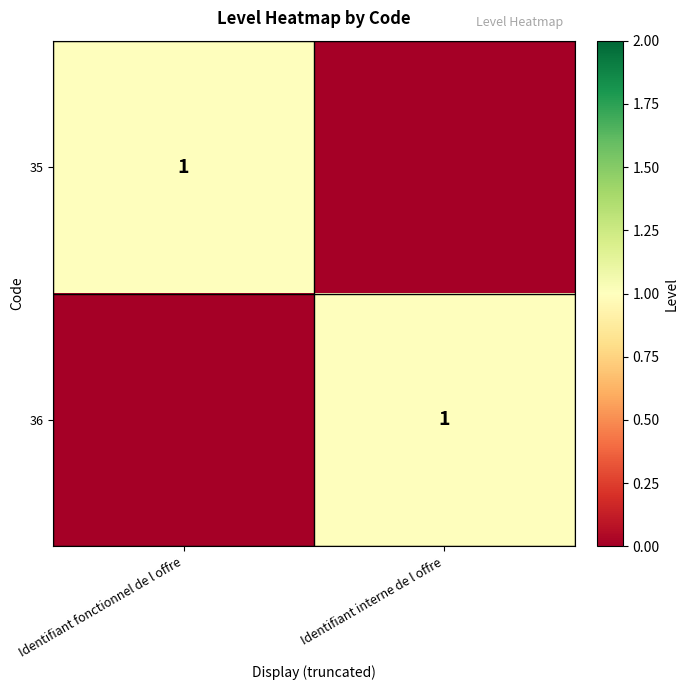

True or false: 35 has a value of 1 at Identifiant fonctionnel de l offre.

True